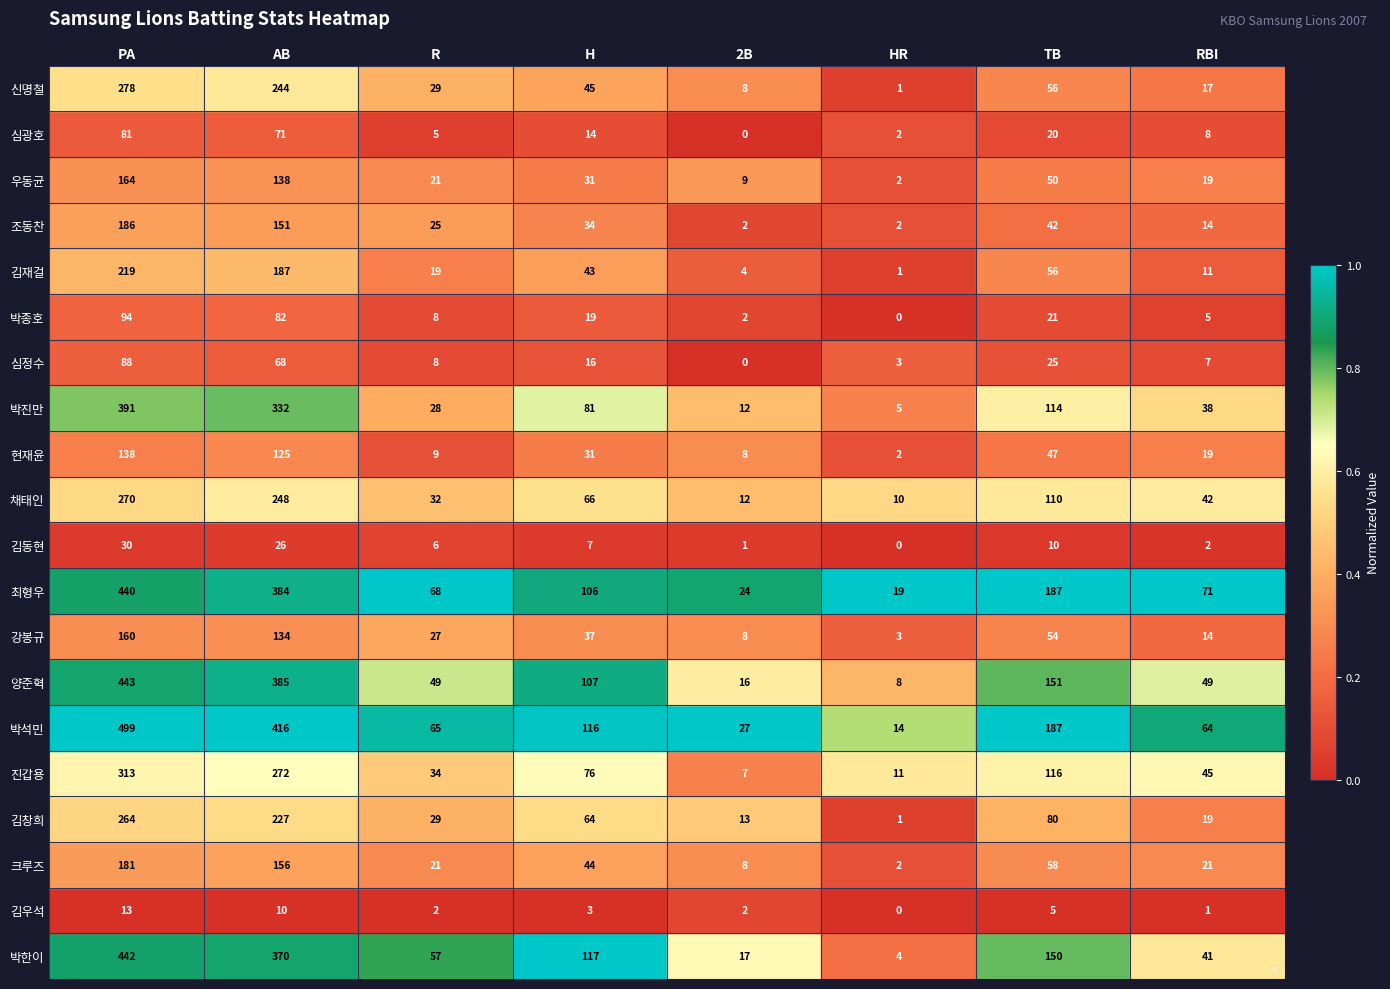

List the series in order of their peak value, lowest first.

김우석, 김동현, 심광호, 심정수, 박종호, 현재윤, 강봉규, 우동균, 크루즈, 조동찬, 김재걸, 김창희, 채태인, 신명철, 진갑용, 박진만, 최형우, 박한이, 양준혁, 박석민